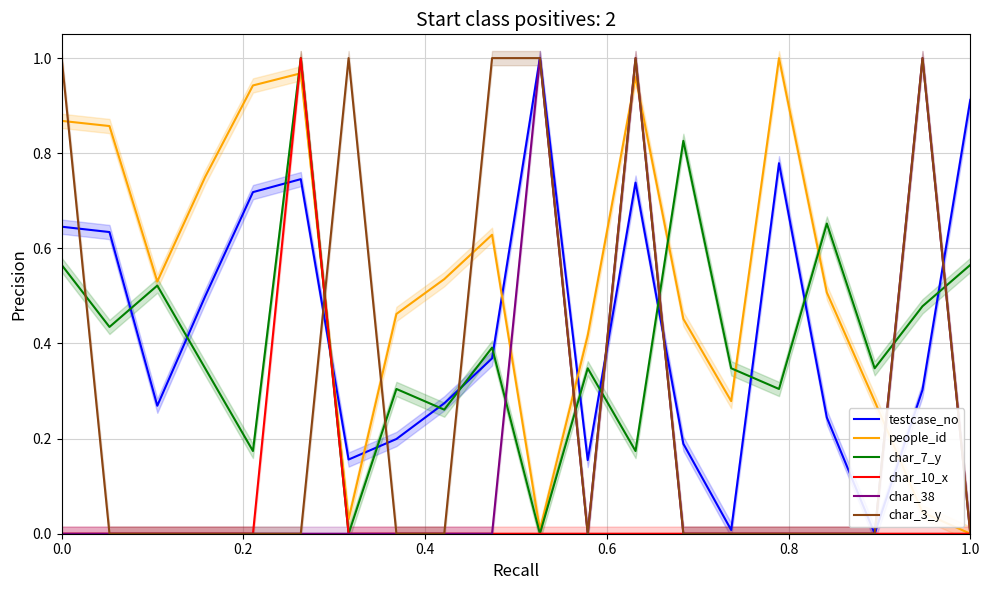

How many times do people_id and char_38 cross each other?

5